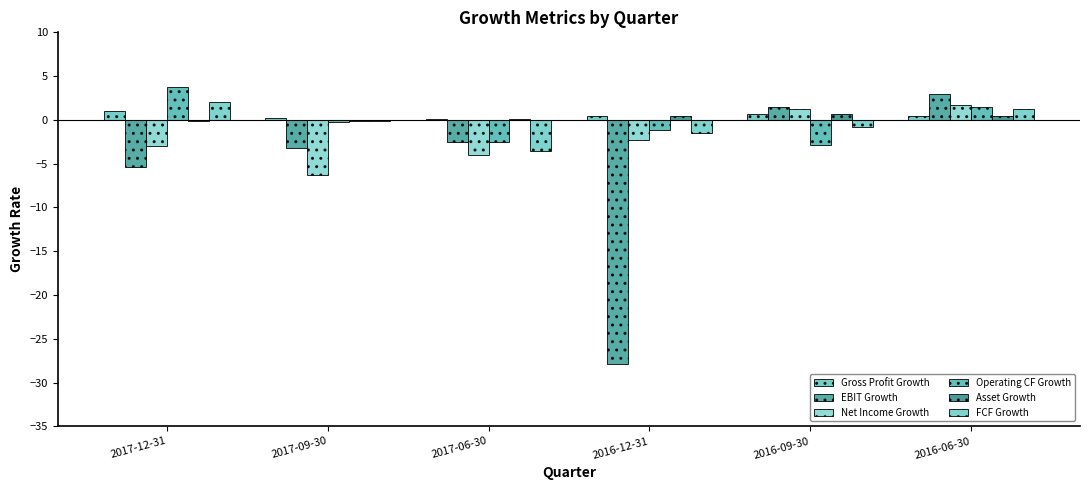

How many groups of bars are there?

6